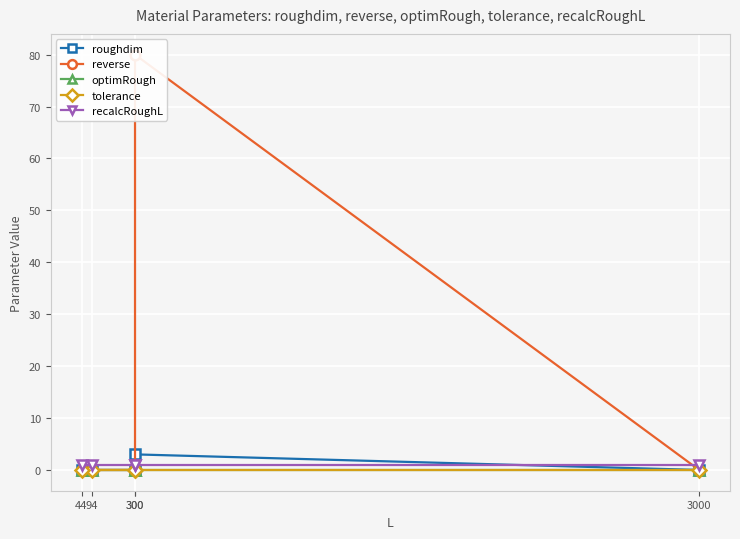

What is the sum of all recalcRoughL values?

5.0